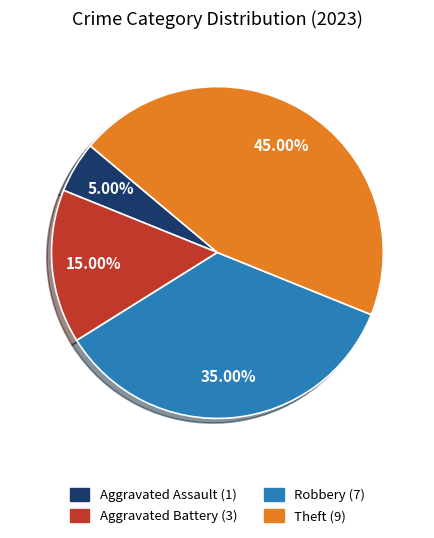

Is there a majority slice in this chart?

No